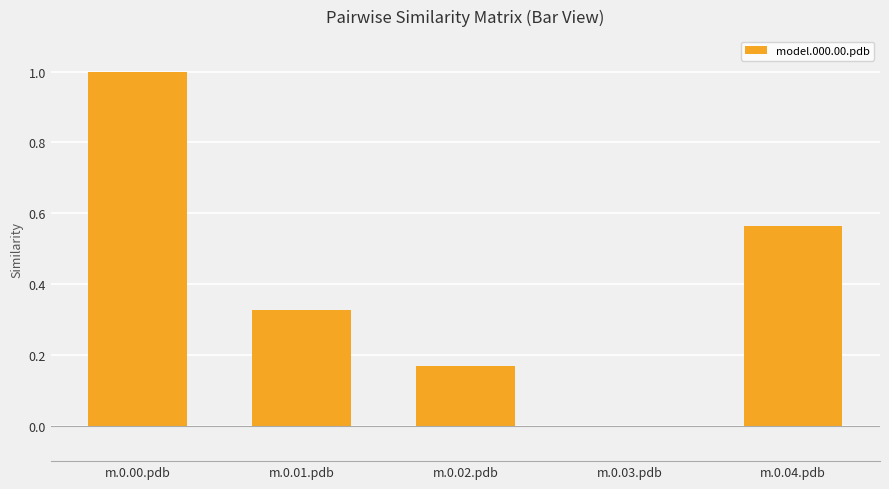

Which category has the highest value across all series?

m.0.00.pdb